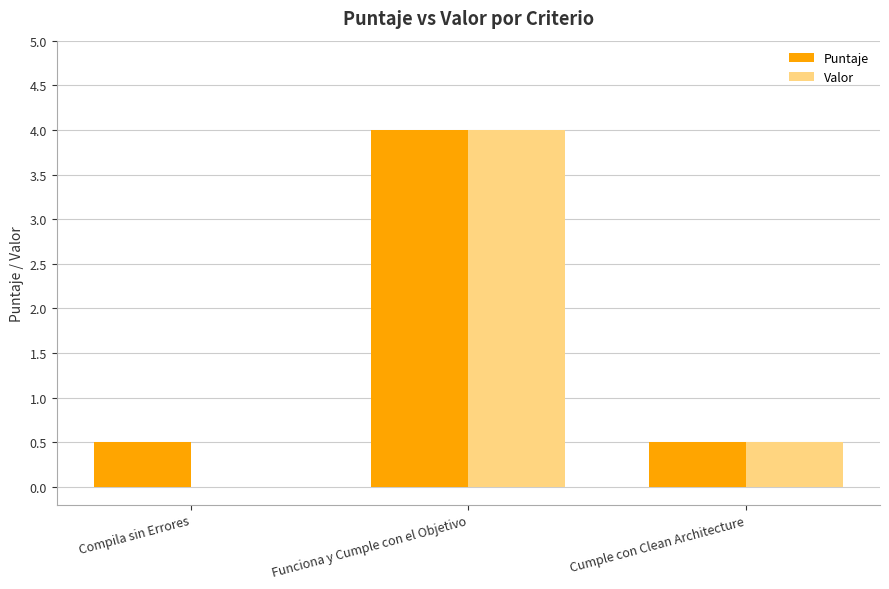

Is it true that Puntaje equals 0.5 at Compila sin Errores?

True